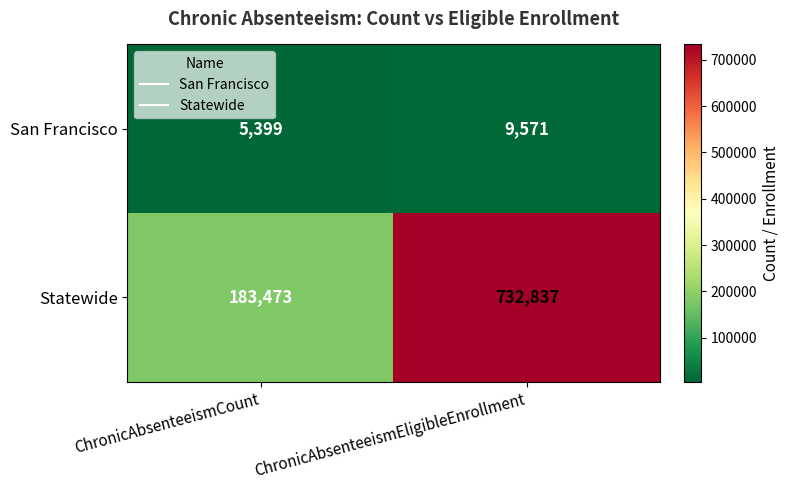

What is the minimum value shown in the chart?

5399